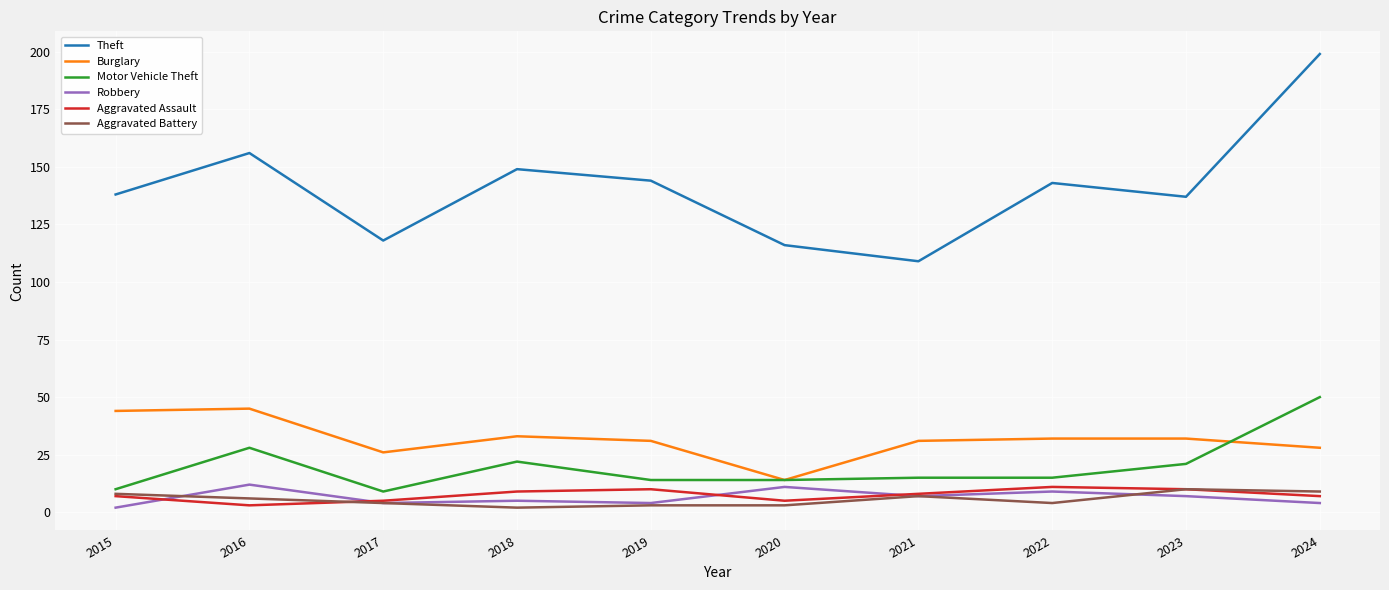

How many lines are shown in the chart?

6